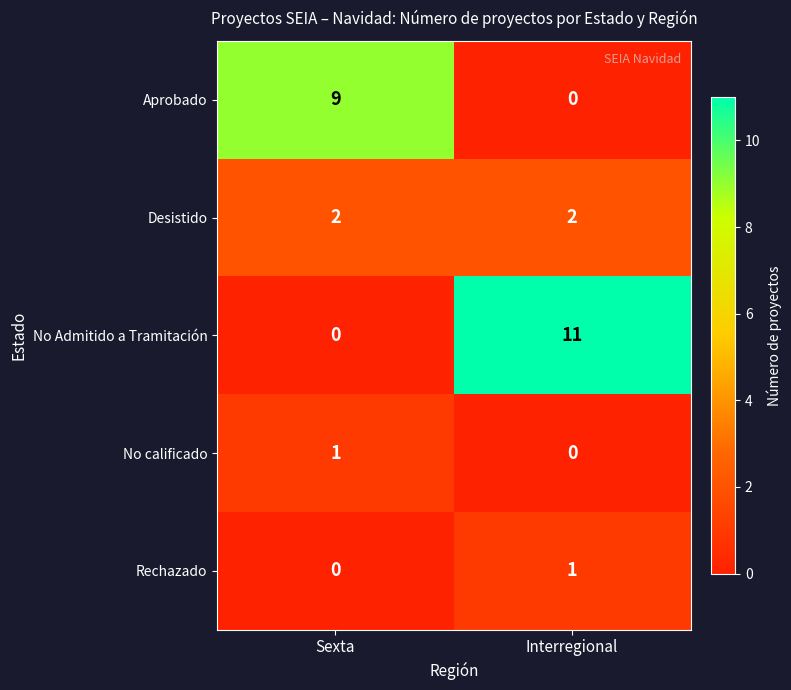

What is the difference between the maximum and minimum values in the No Admitido a Tramitación series?

11